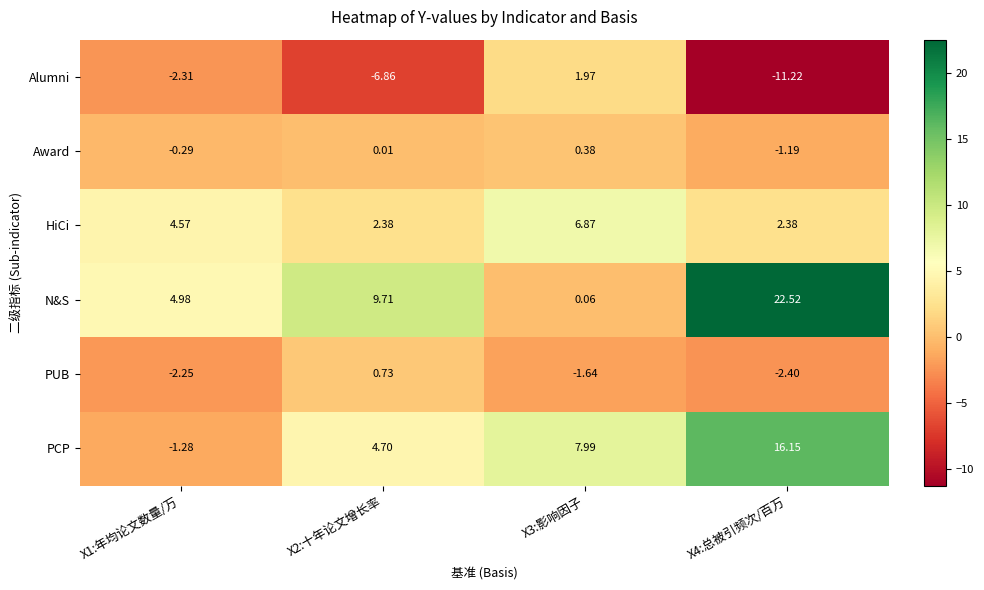

What is the total value across all series at X3:影响因子?

15.6